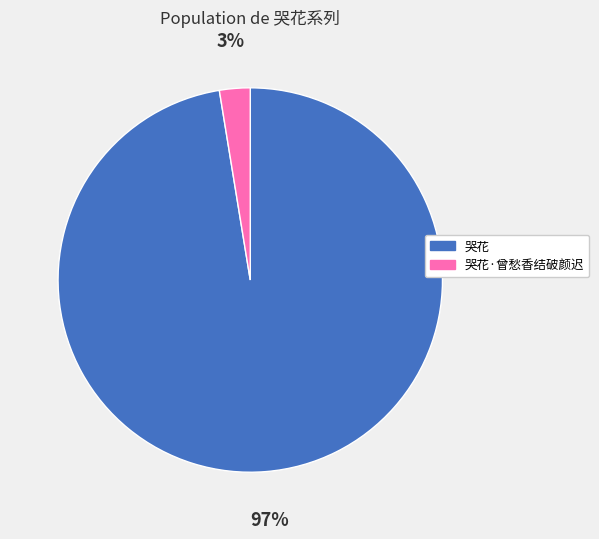

To the nearest percent, what is the average slice percentage?

50%